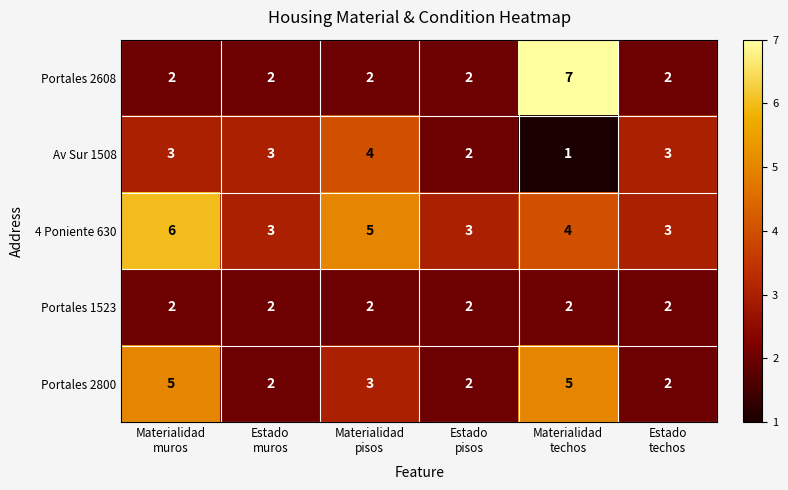

What is the difference between the second highest and minimum values in the Portales 2800 series?

3